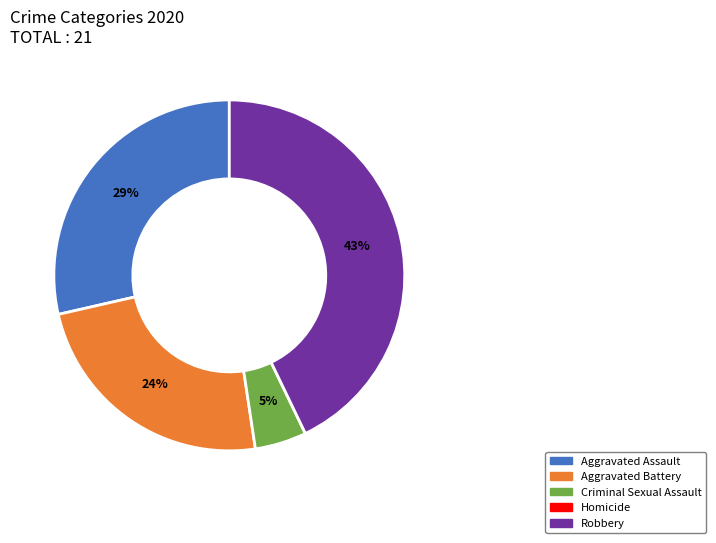

Which slice is the largest?

Robbery